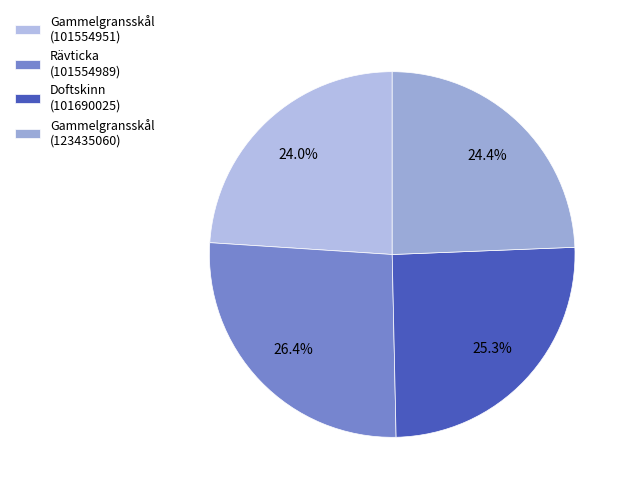

What is the change in value from Doftskinn (101690025) to Gammelgransskål (123435060)?

-3106